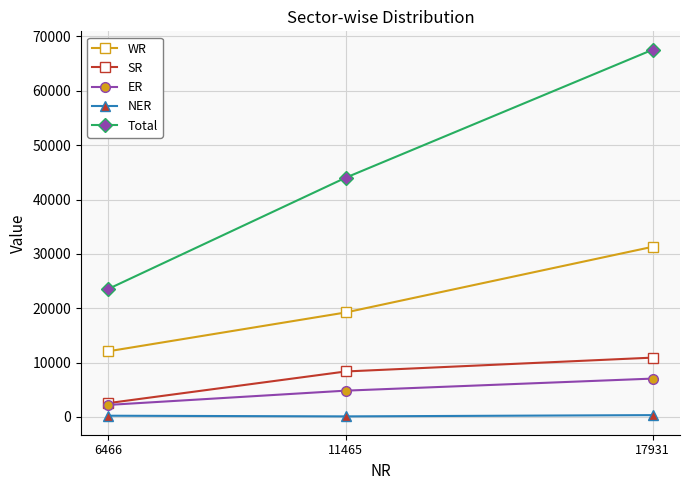

What is the difference between the WR values at 17931 and 11465?

12086